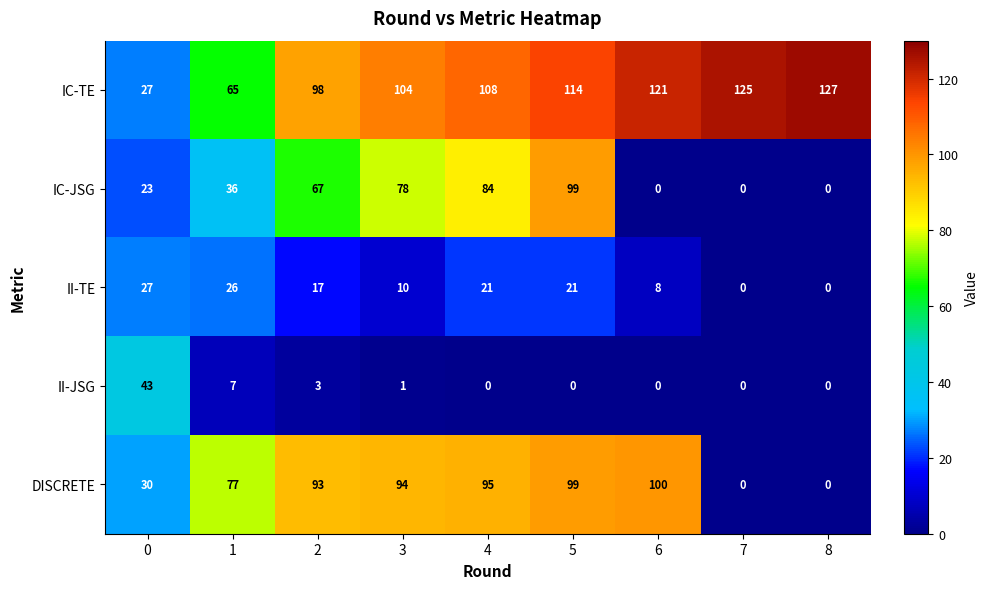

True or false: II-JSG has a value of 7 at 1.

True